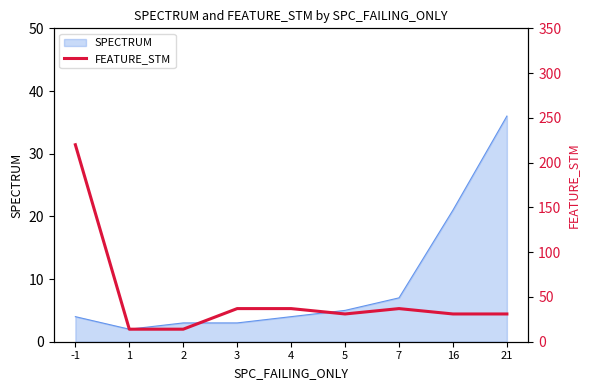

How many interior local peaks (higher than both neighbors) does the data have?

1